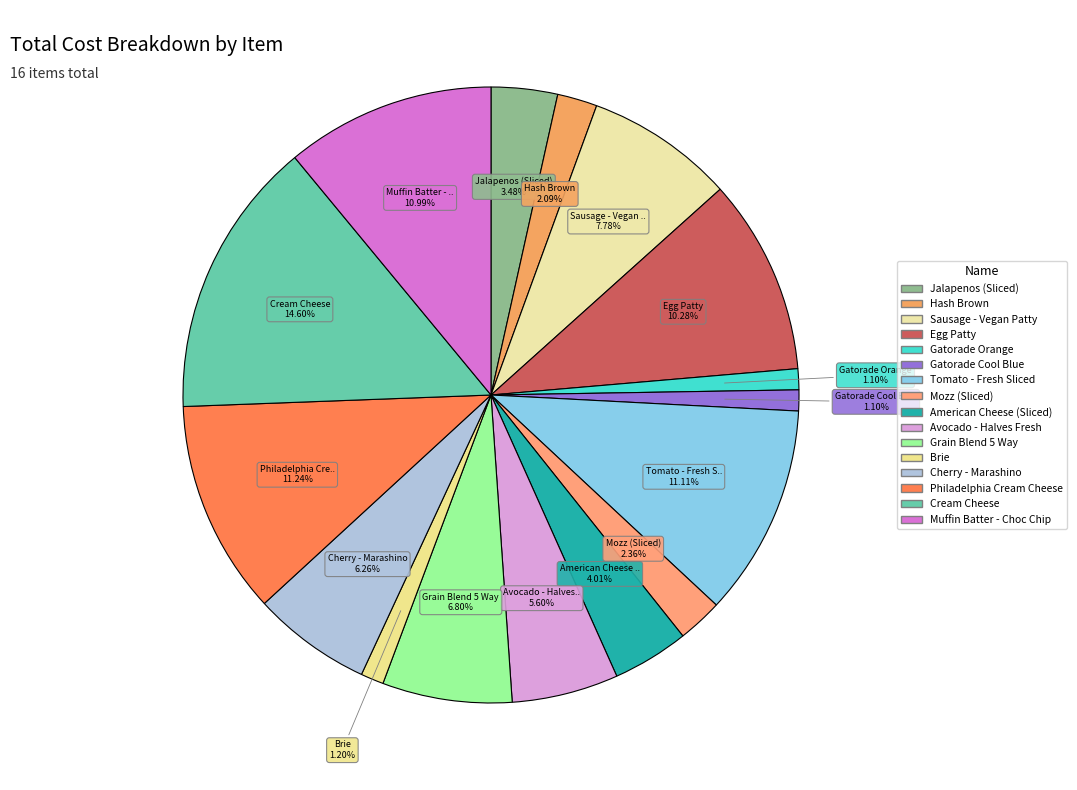

To the nearest percent, what percentage of the pie is Egg Patty?

10%